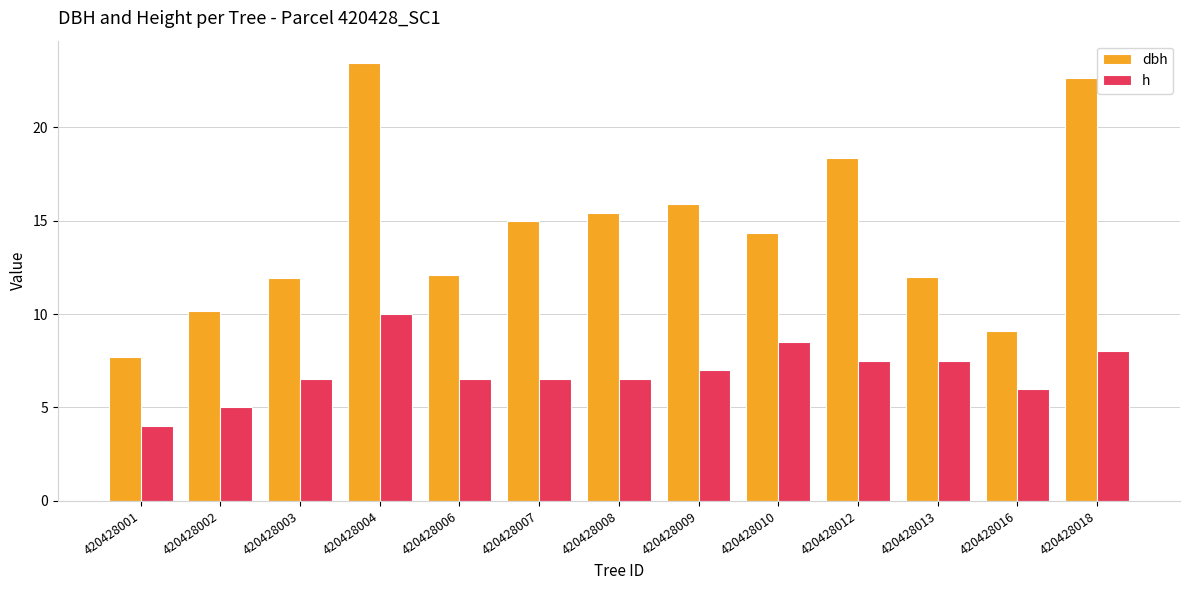

How many bars are there in each group?

2